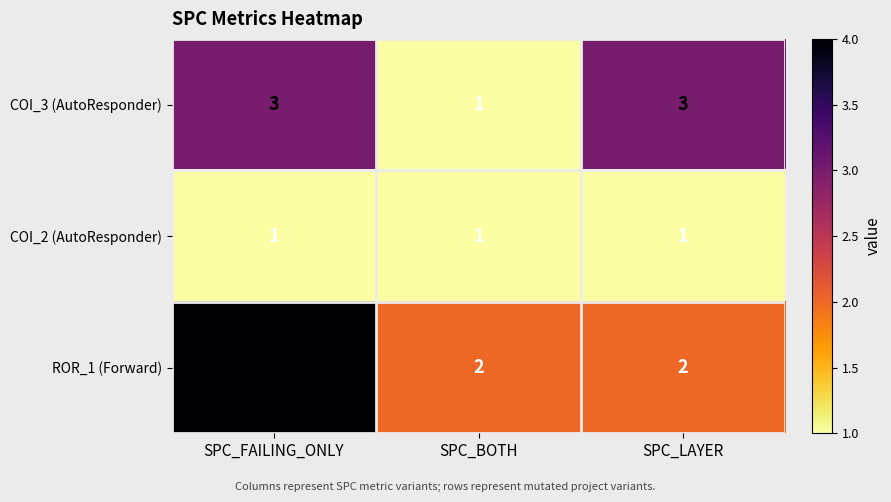

At which category is the sum across all series the highest?

SPC_FAILING_ONLY